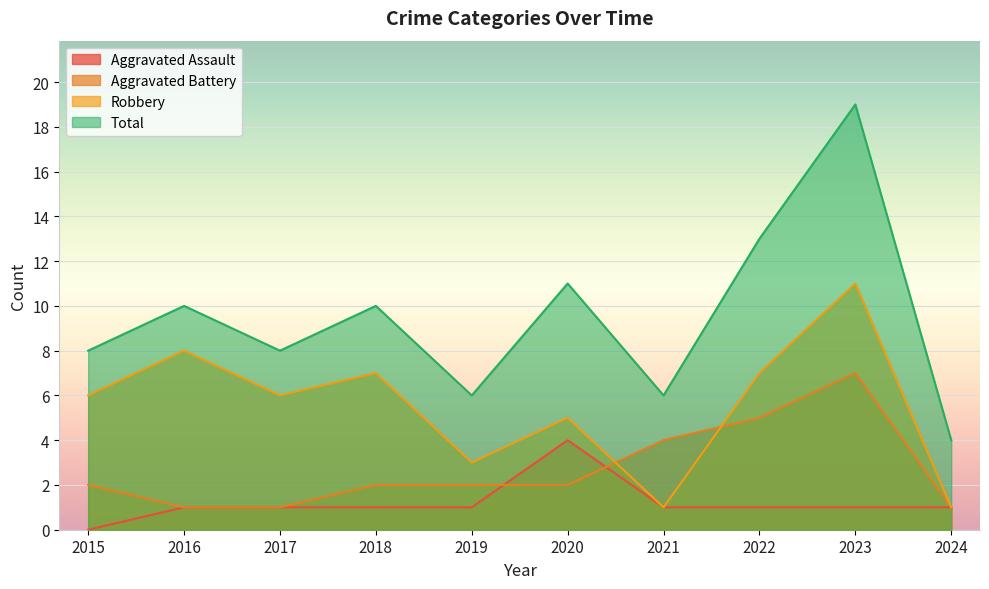

Is it true that Total equals 6 at 2019?

True